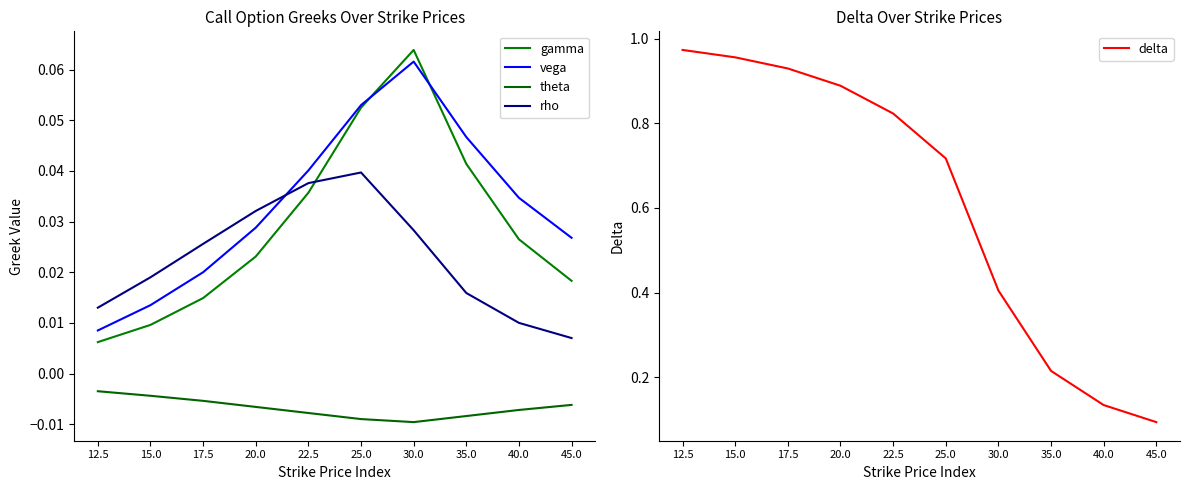

Which category has the lowest value in the vega series?

12.5